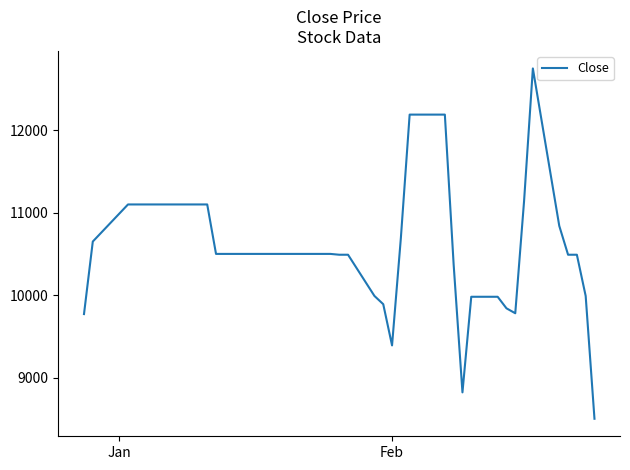

What is the difference between the maximum and minimum values?

4250